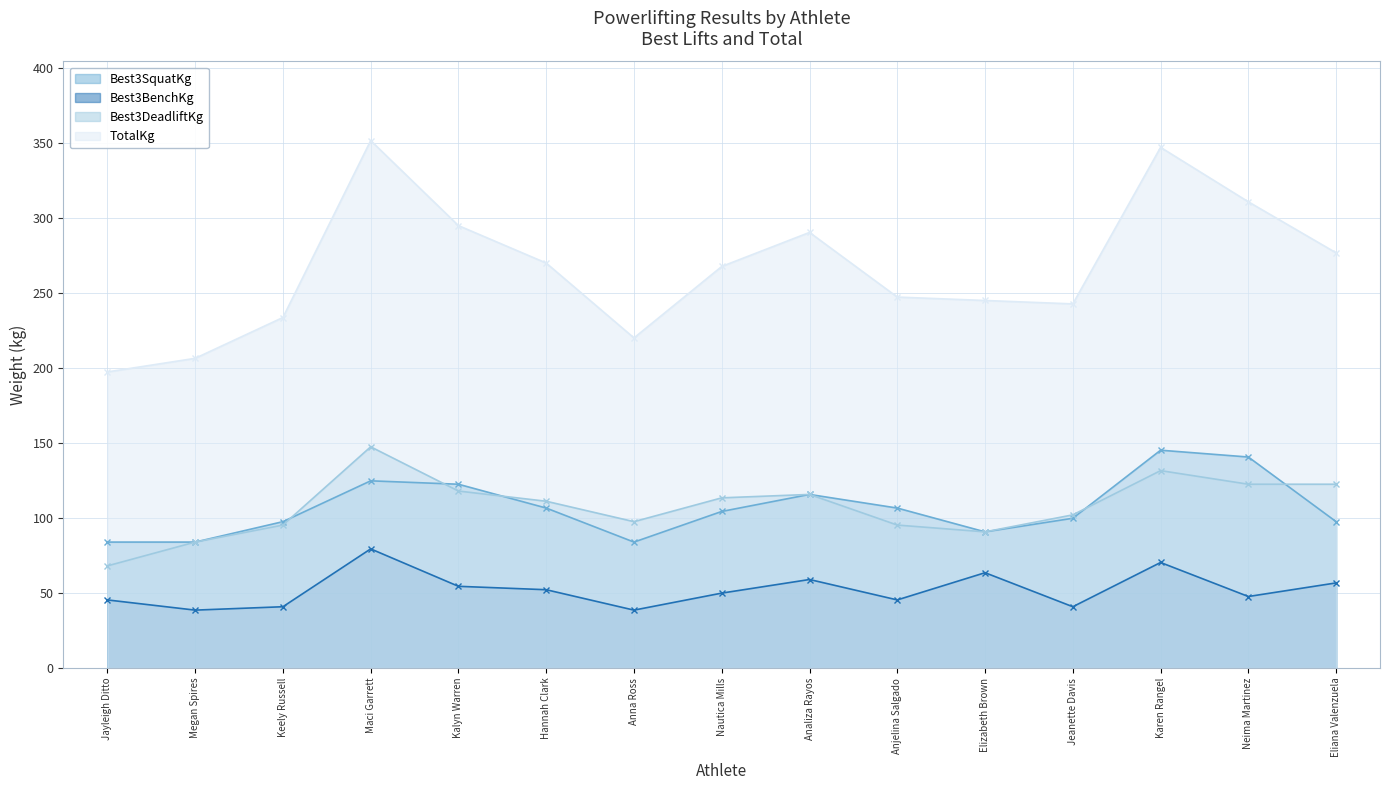

Read the Best3SquatKg value at Karen Rangel.

145.2